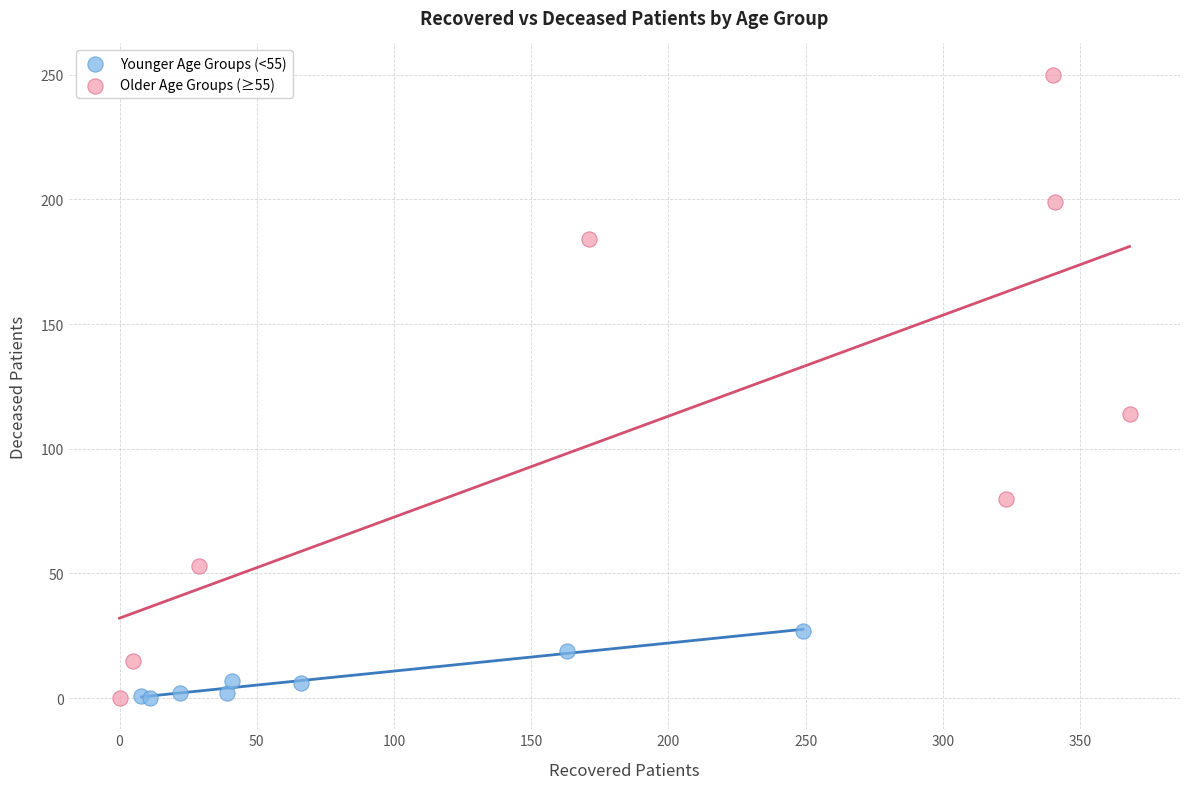

What are all the series names shown in the legend?

Younger Age Groups (<55), Older Age Groups (≥55)